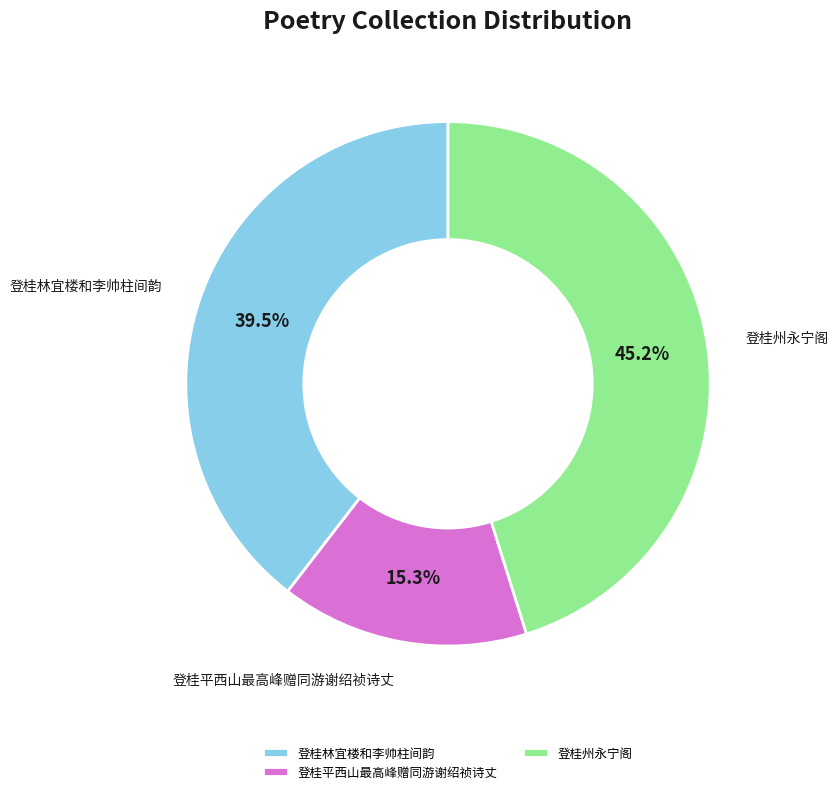

To the nearest percent, what is the difference between the largest and smallest slice percentages?

30%